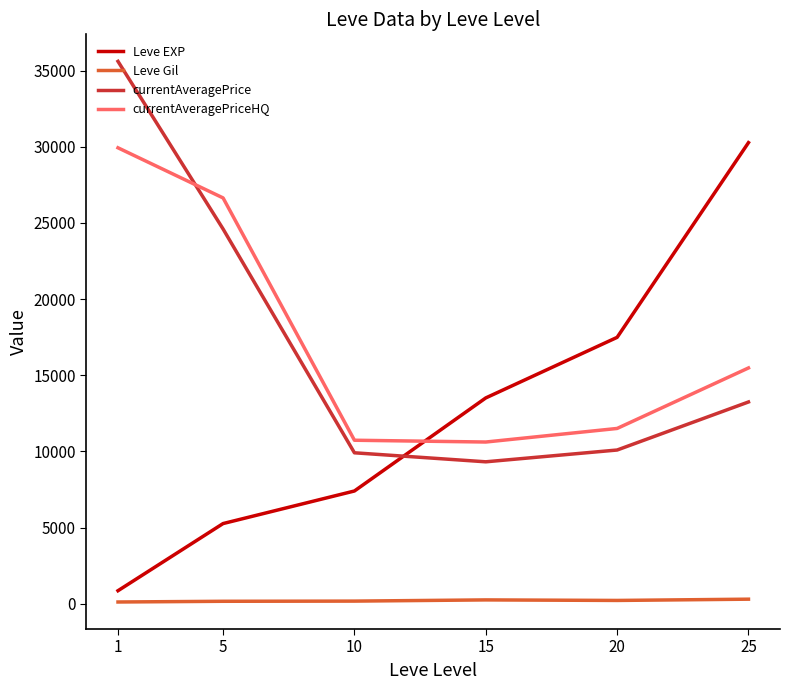

What is the maximum value for Leve Gil?

297.3